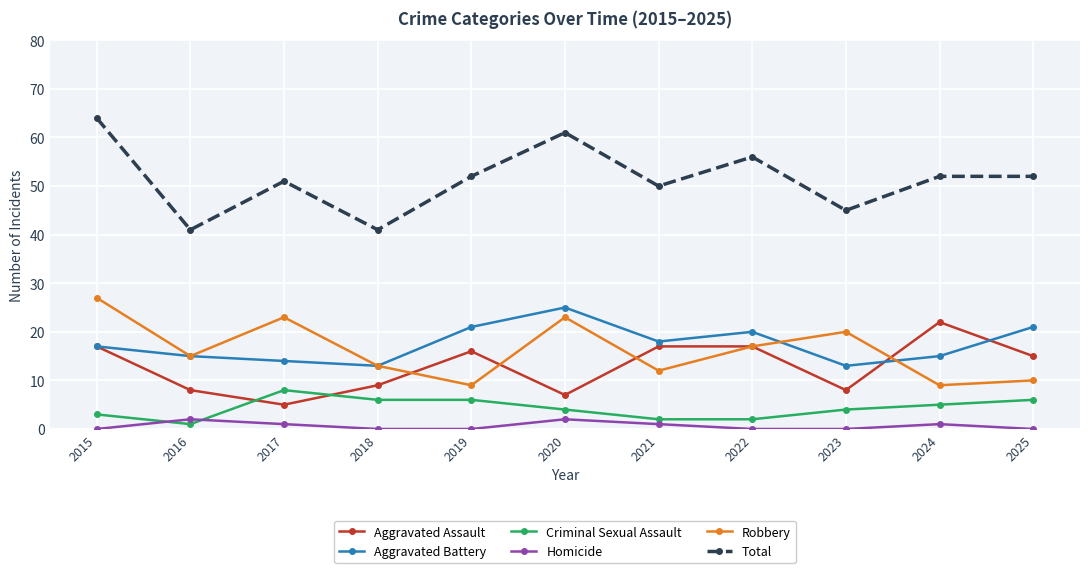

Reading left to right, what are all the values shown in this chart?

Aggravated Assault: 17	8	5	9	16	7	17	17	8	22	15
Aggravated Battery: 17	15	14	13	21	25	18	20	13	15	21
Criminal Sexual Assault: 3	1	8	6	6	4	2	2	4	5	6
Homicide: 0	2	1	0	0	2	1	0	0	1	0
Robbery: 27	15	23	13	9	23	12	17	20	9	10
Total: 64	41	51	41	52	61	50	56	45	52	52